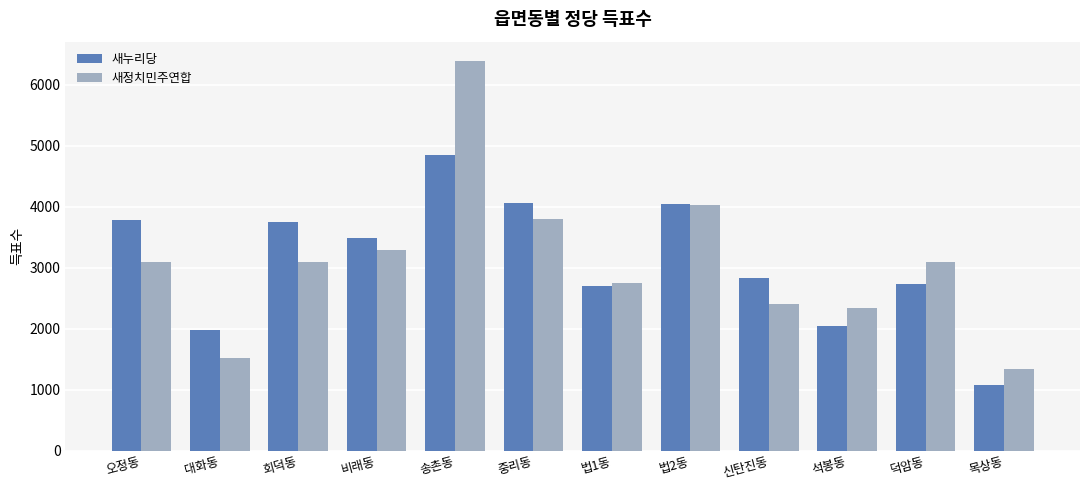

At how many categories does at least one series exceed 6274?

1